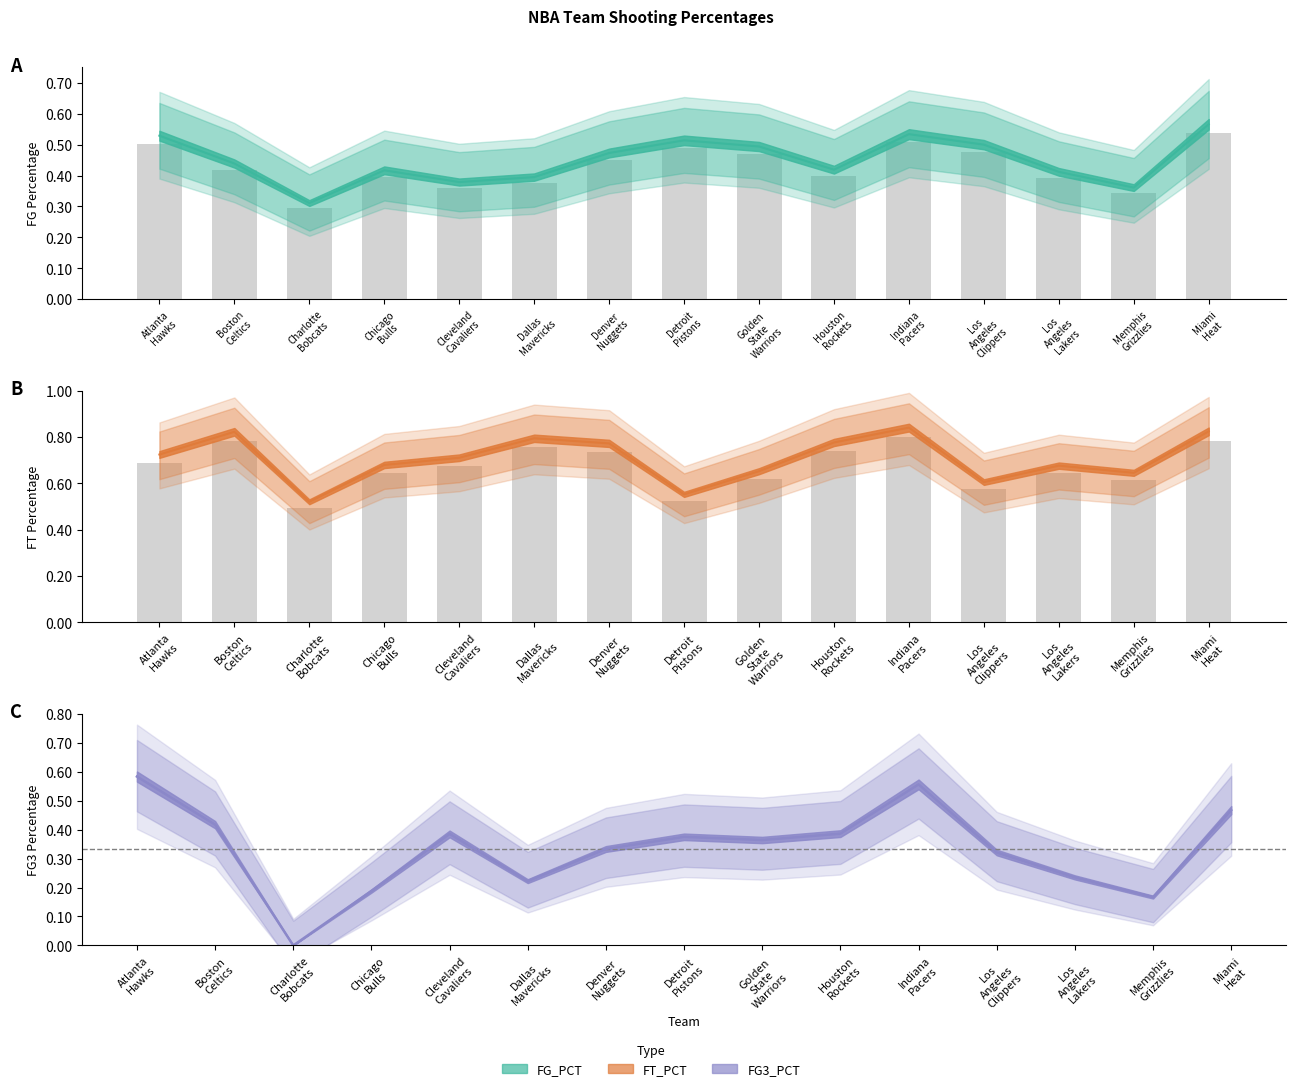

Count the FG3_PCT values in the range 0 to 1.

15